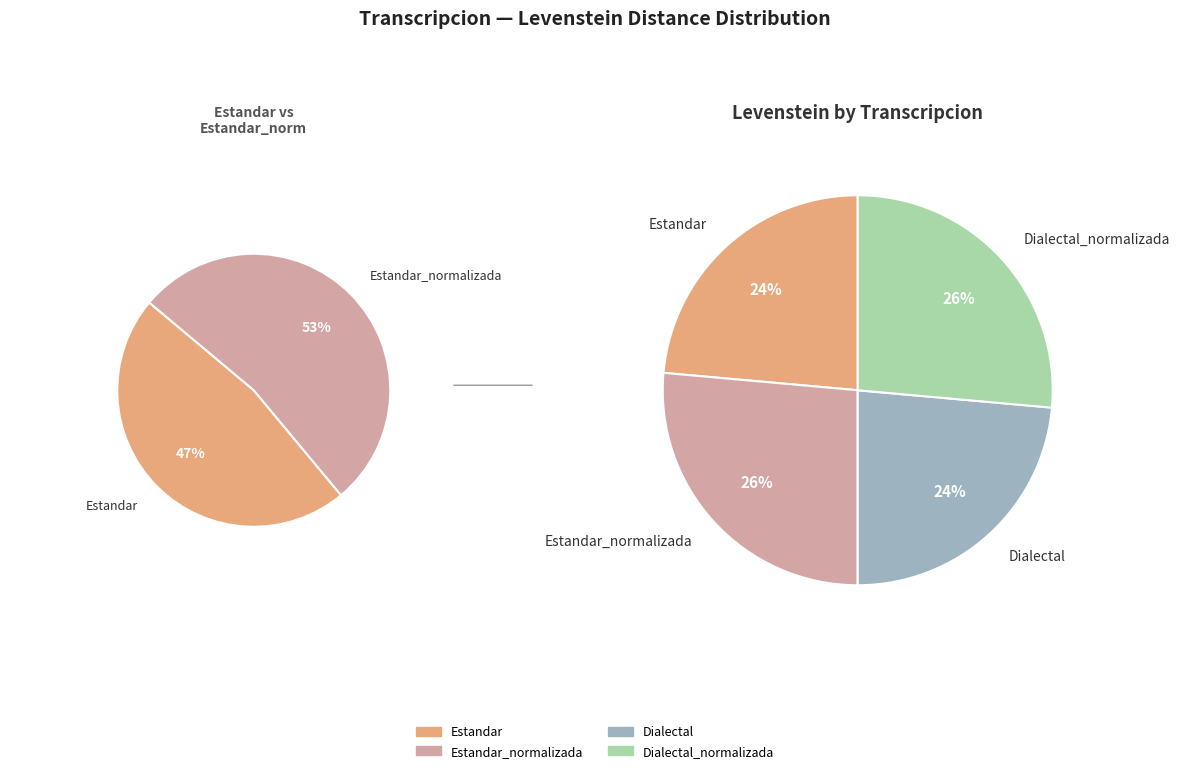

What percentage is NOT represented by Estandar_normalizada?

73.6%